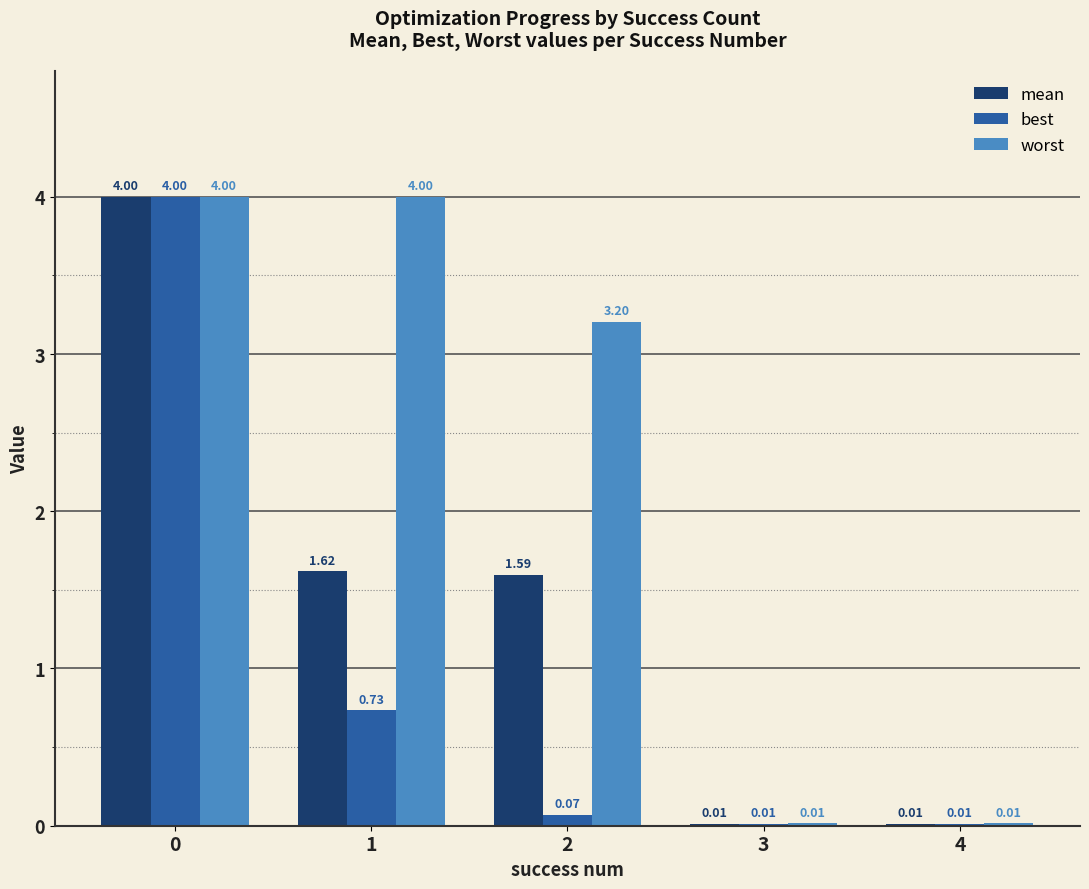

Count the number of categories in the chart.

5